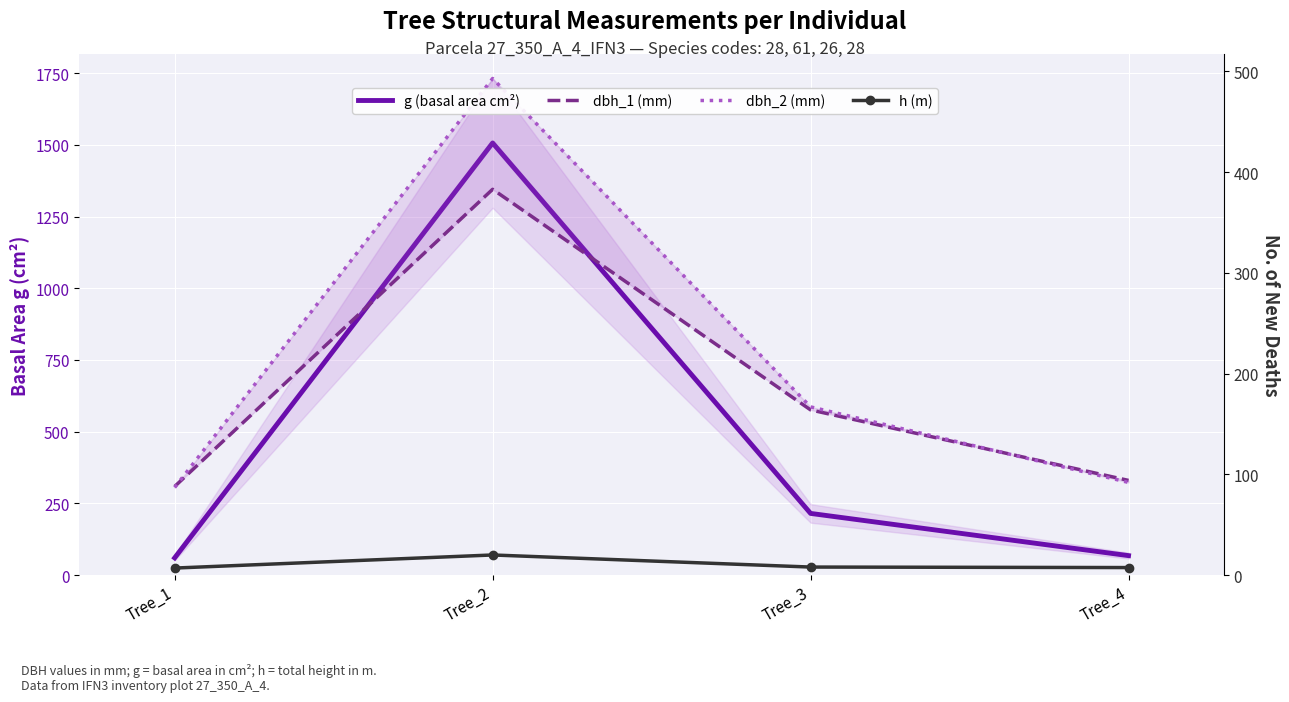

Reading left to right, transcribe all the data shown in this chart.

g (basal area cm²): 60.1	1506.7	215.1	67.9
dbh_1 (mm): 88.0	383.0	164.0	94.0
dbh_2 (mm): 87.0	493.0	167.0	92.0
h (m): 7.0	20.0	8.0	7.5